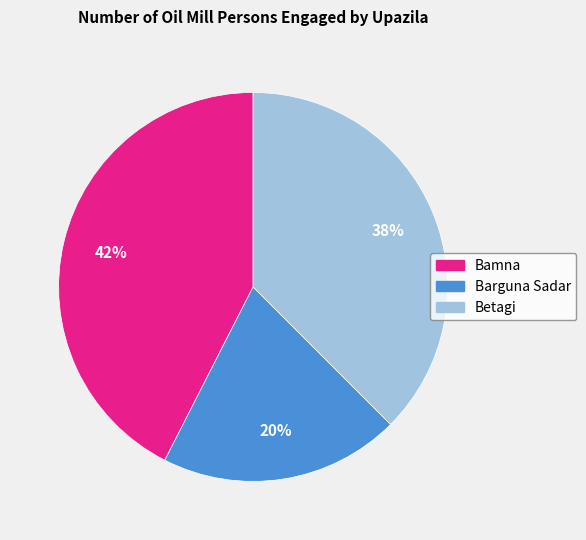

To the nearest percent, what portion does Barguna Sadar represent?

20%